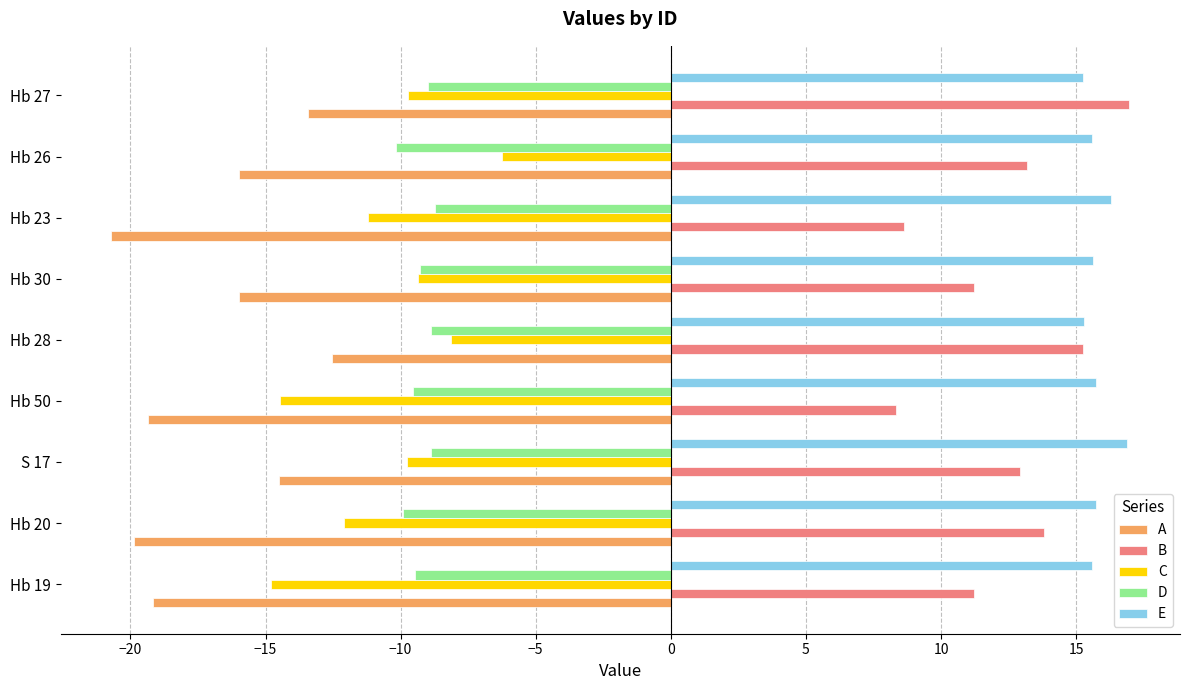

Which category has the highest value in the A series?

Hb 28